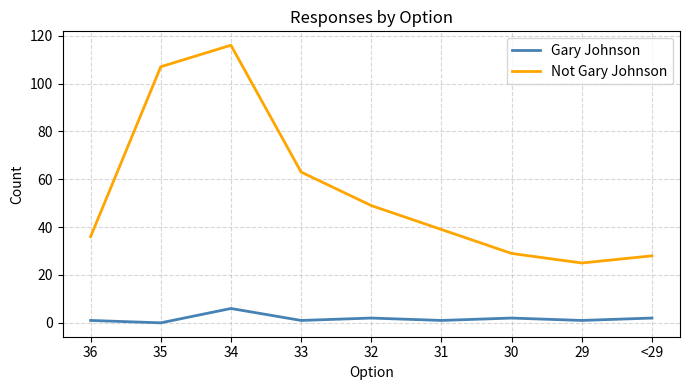

At which label is Not Gary Johnson closest to 70?

33